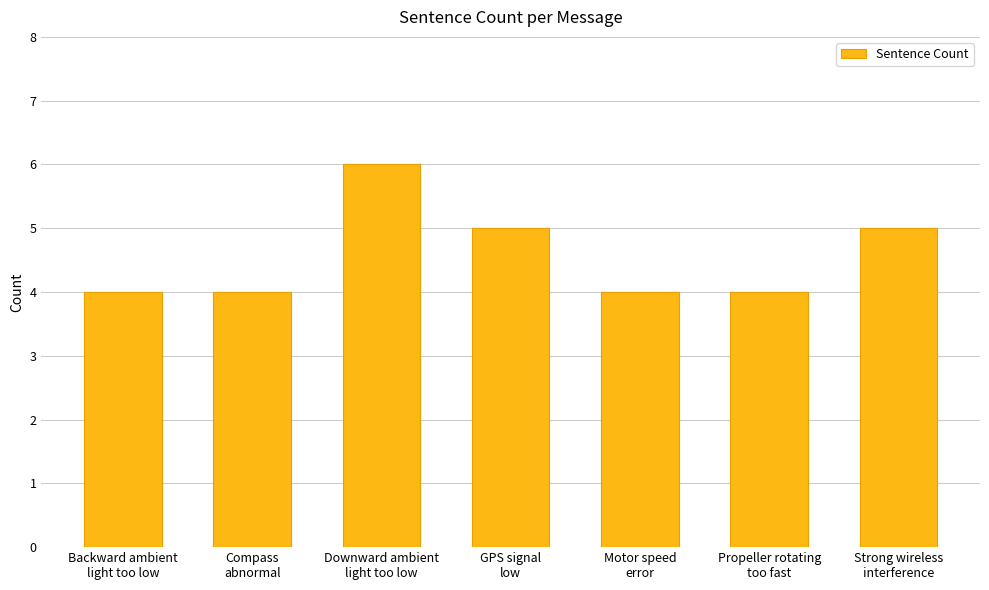

Reading left to right, what are all the values shown in this chart?

Backward ambient
light too low=4	Compass
abnormal=4	Downward ambient
light too low=6	GPS signal
low=5	Motor speed
error=4	Propeller rotating
too fast=4	Strong wireless
interference=5